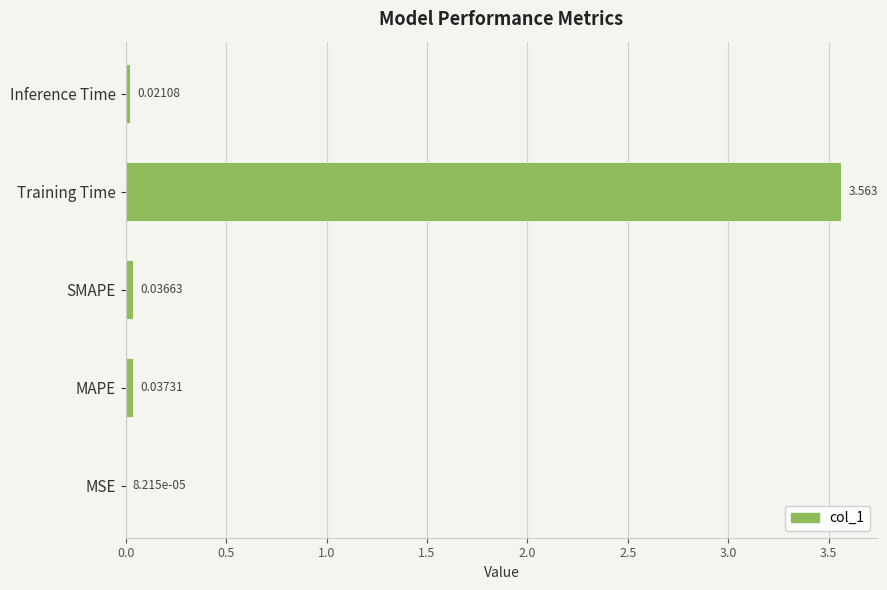

Where is the data nearest to the value 1?

MAPE